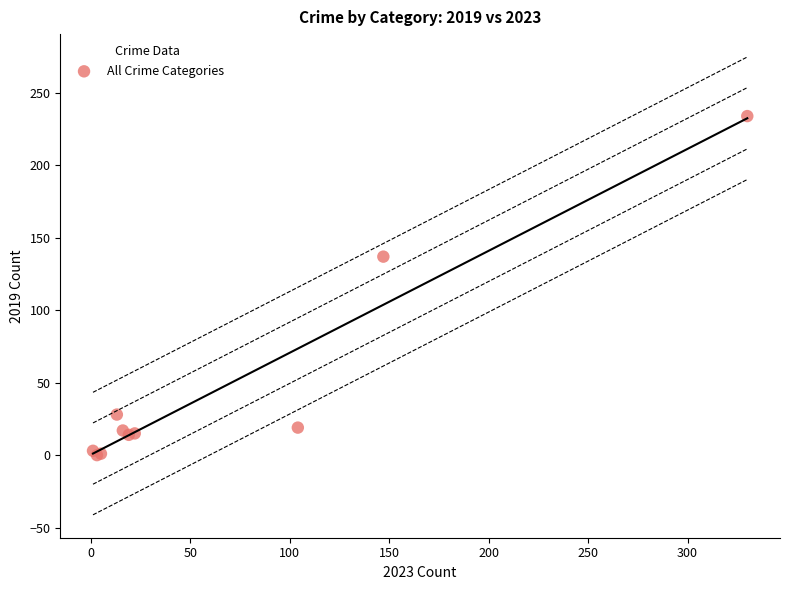

What Y value in the scatter plot is closest to 117?

137